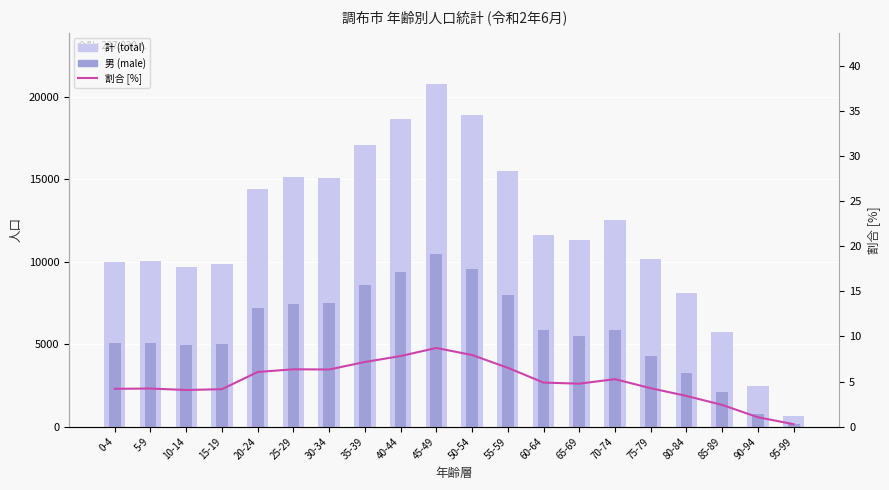

Which series has the largest range (max minus min)?

計 (total)